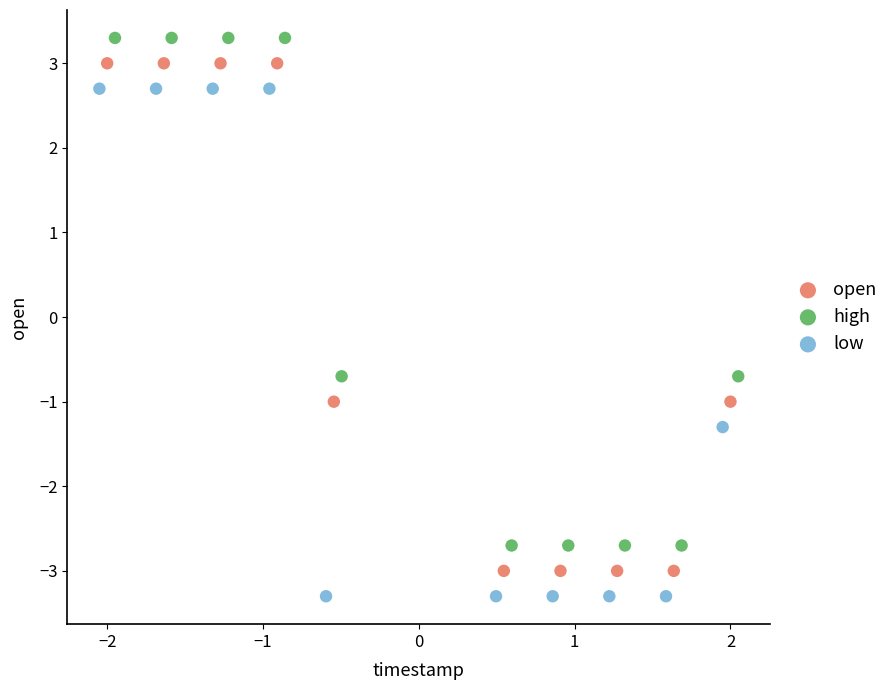

Which series reaches the maximum Y coordinate?

high